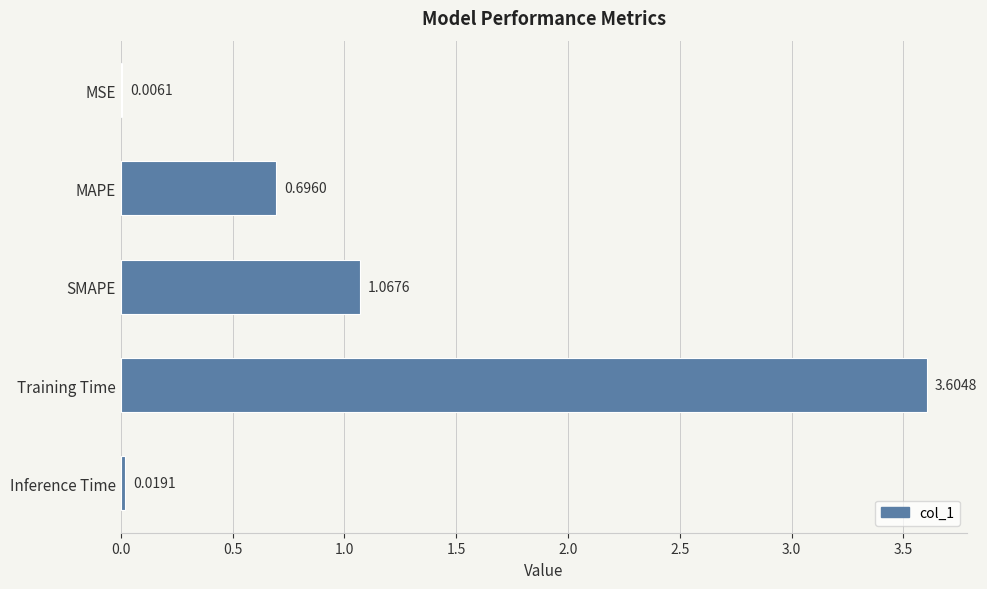

What is the change in value from MAPE to Training Time?

+2.9